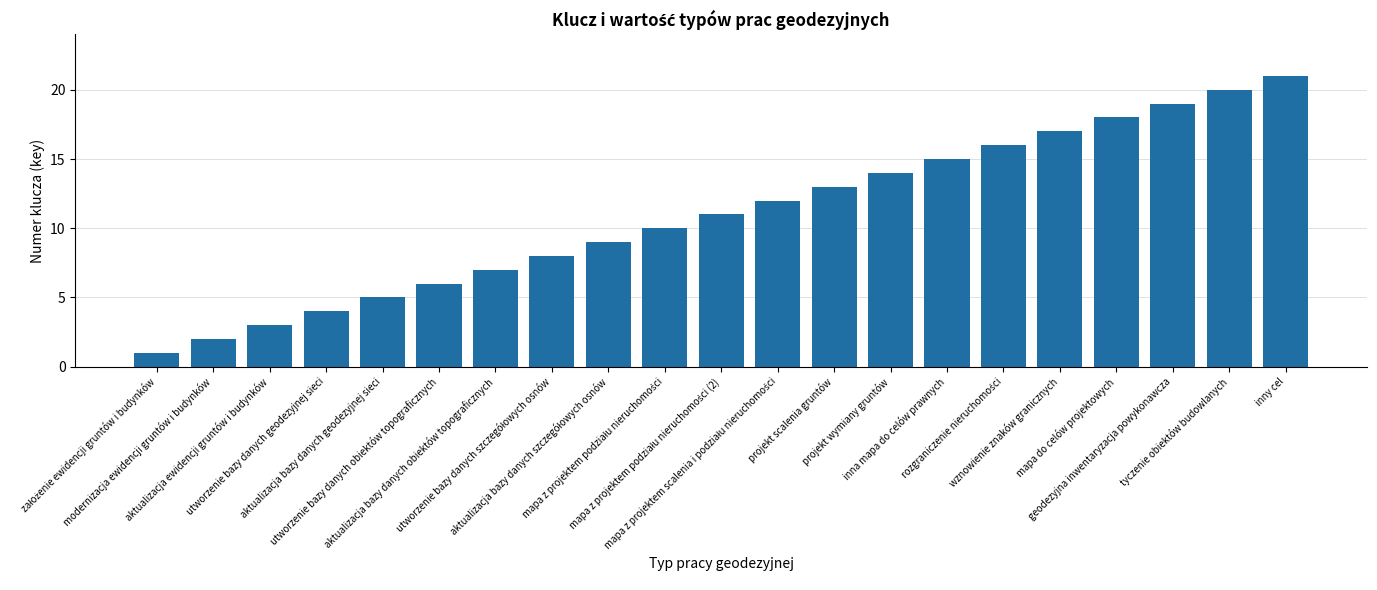

What is the difference between the maximum and minimum values?

20